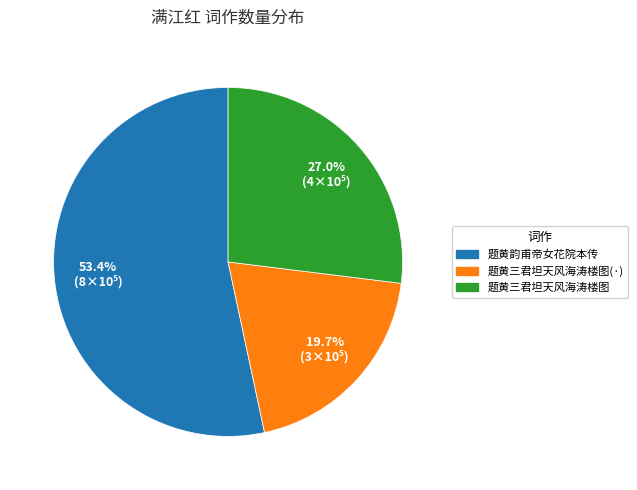

How many slices are in this pie chart?

3